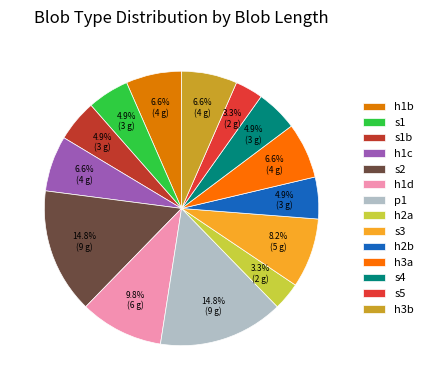

How many segments does this pie chart have?

14